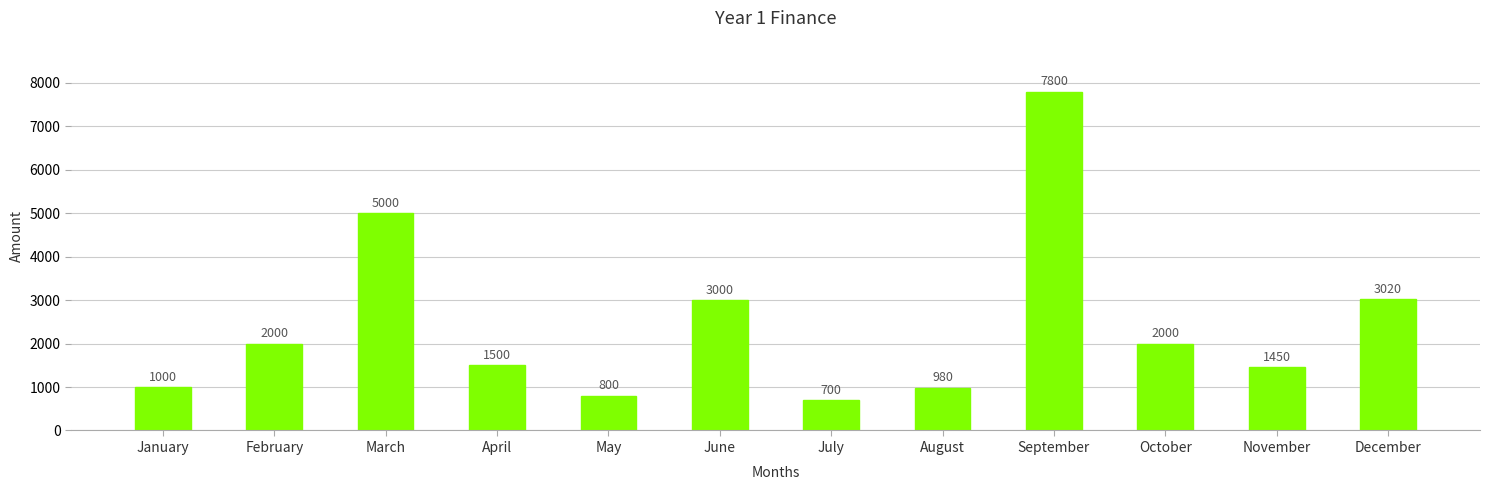

Reading left to right, what are all the values shown in this chart?

January=1000	February=2000	March=5000	April=1500	May=800	June=3000	July=700	August=980	September=7800	October=2000	November=1450	December=3020